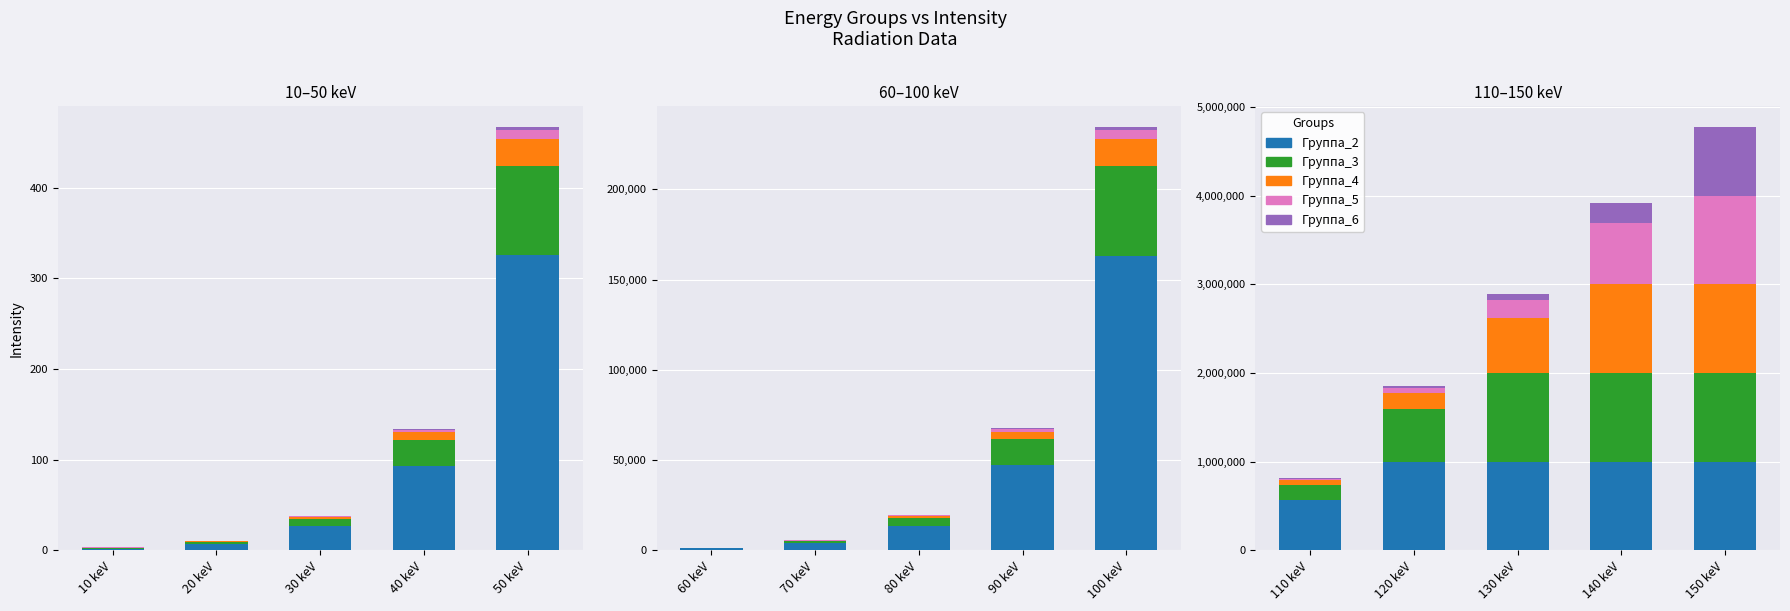

What is the label of the 5th bar from the right?

110 keV